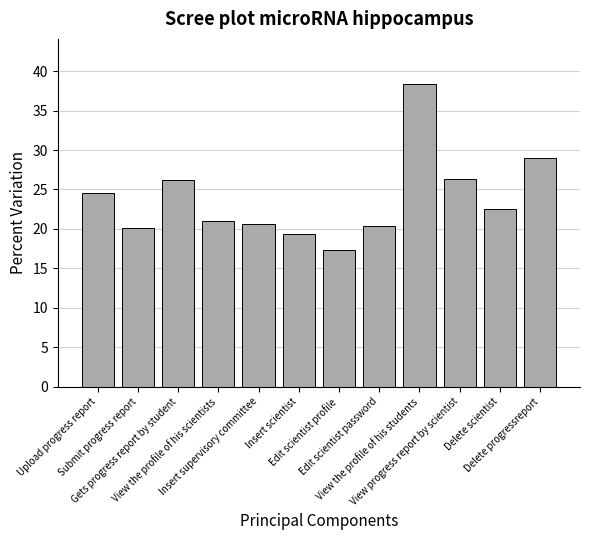

Where does the data first go above 22?

Upload progress report